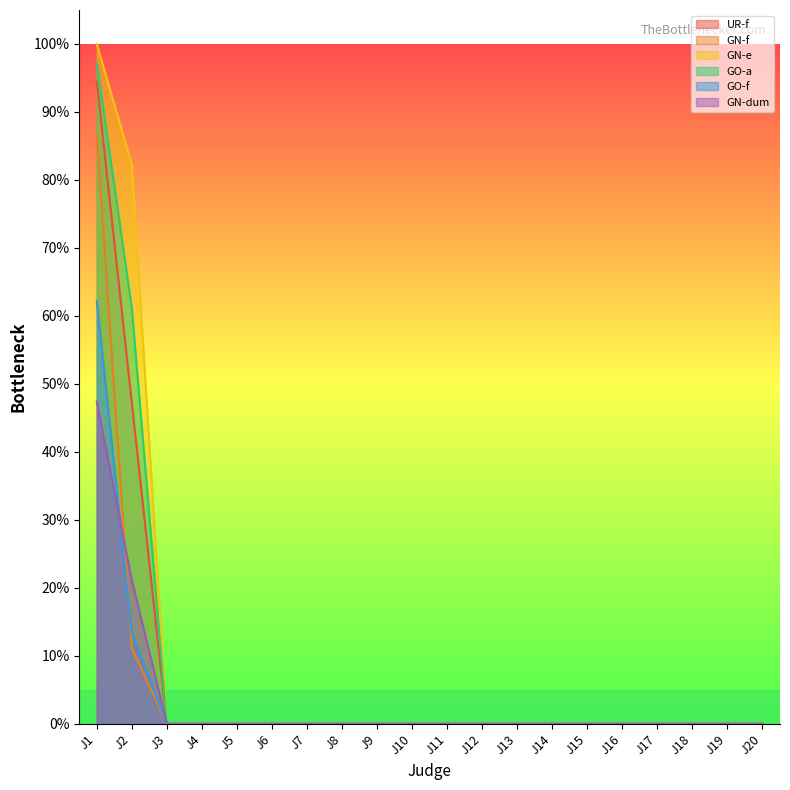

True or false: GO-a and GN-dum cross at least once.

False